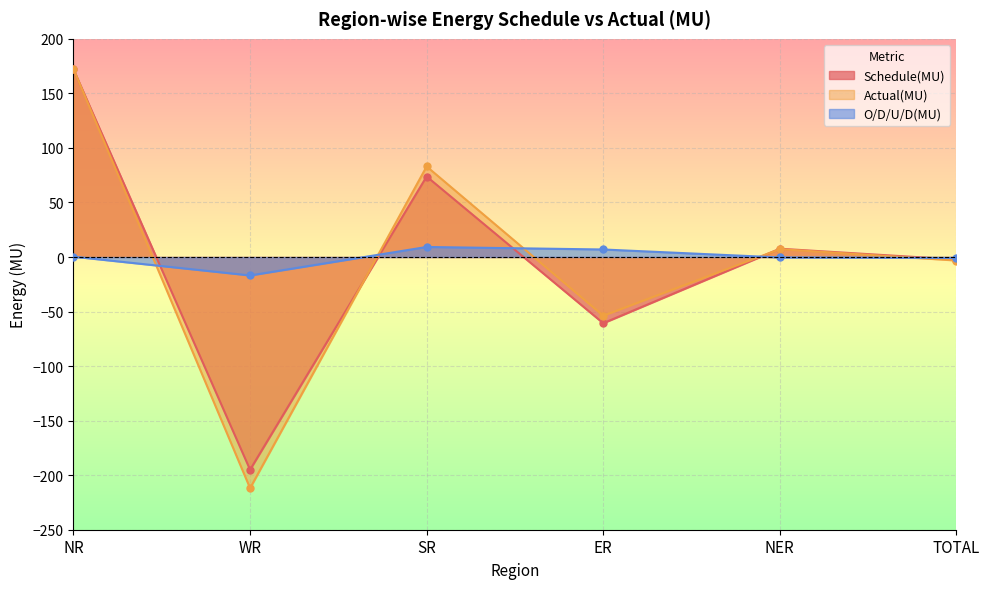

What is the average value of the Actual(MU) series?

-1.1